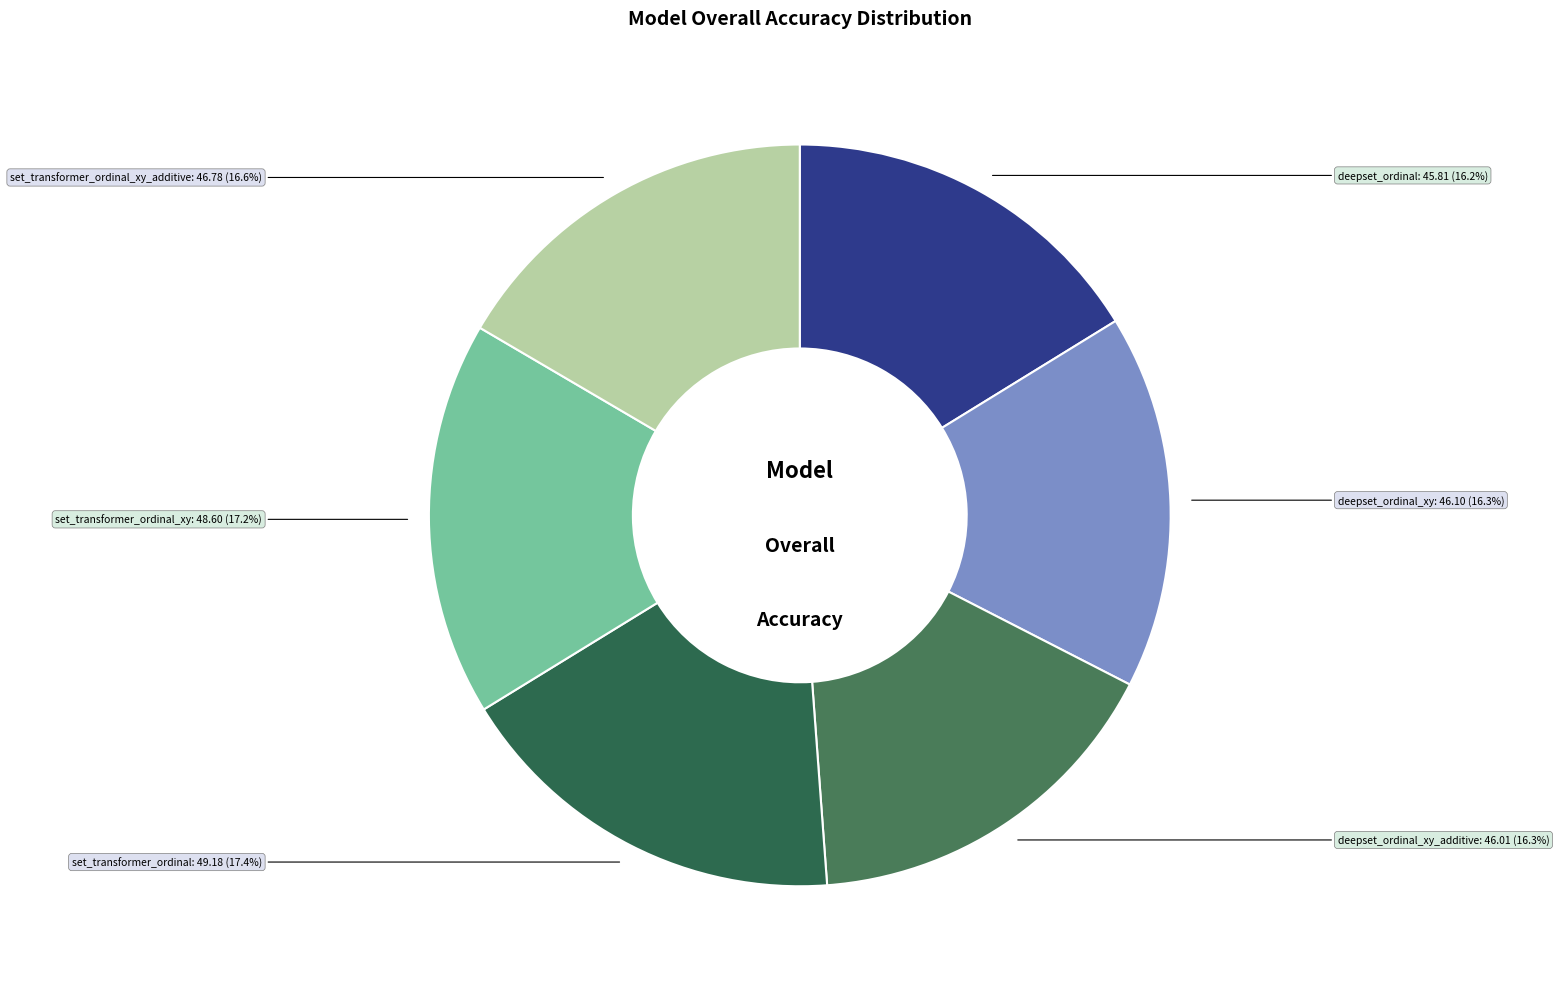

How many segments does this pie chart have?

6